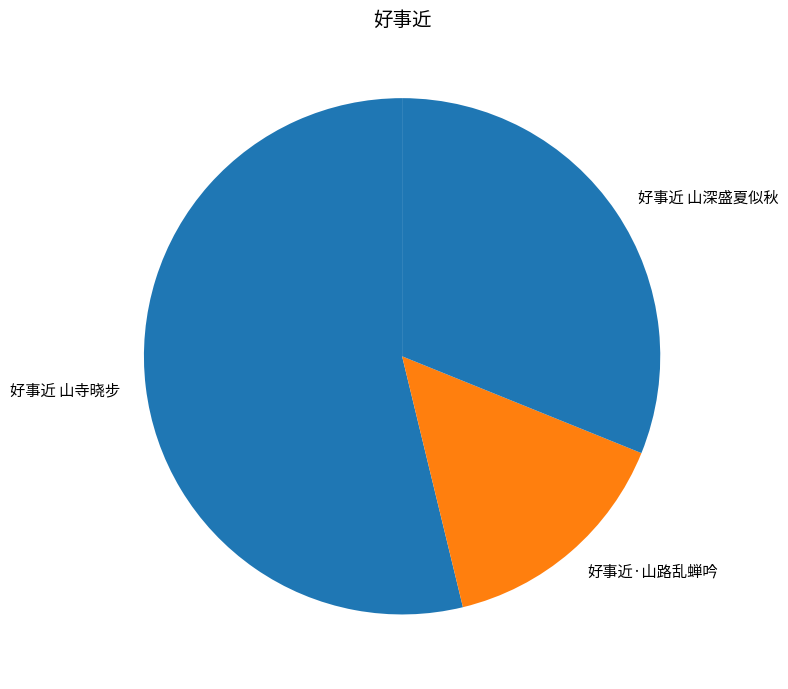

Which category has the smallest portion of the pie?

好事近·山路乱蝉吟